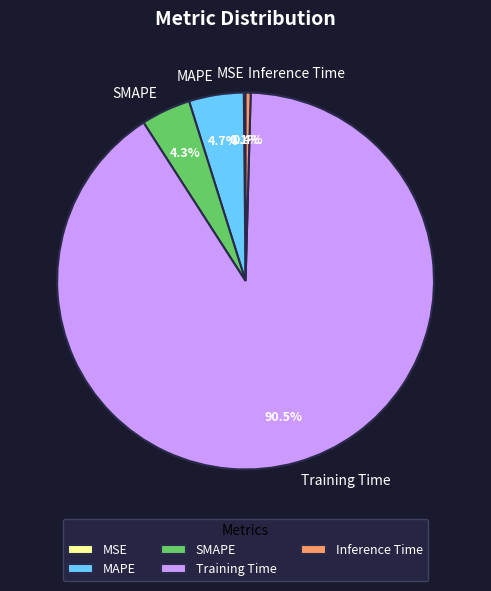

Which category has the biggest portion of the pie?

Training Time